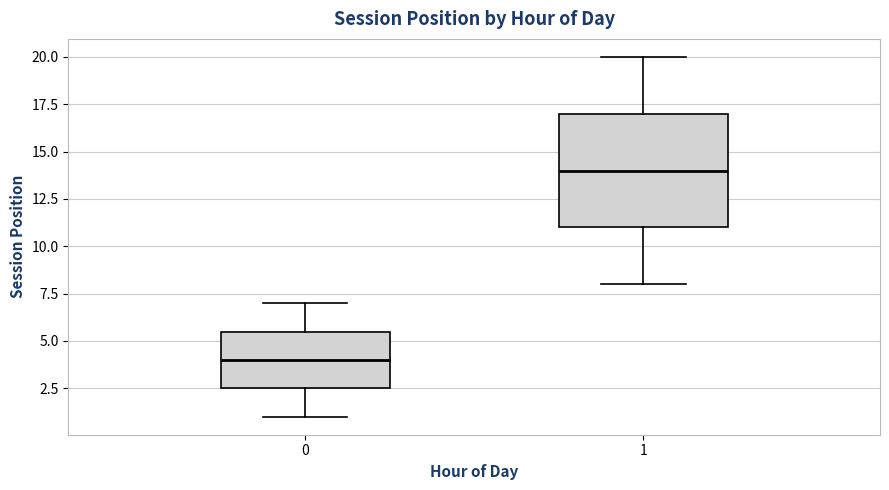

Which box's median line is the lowest?

0